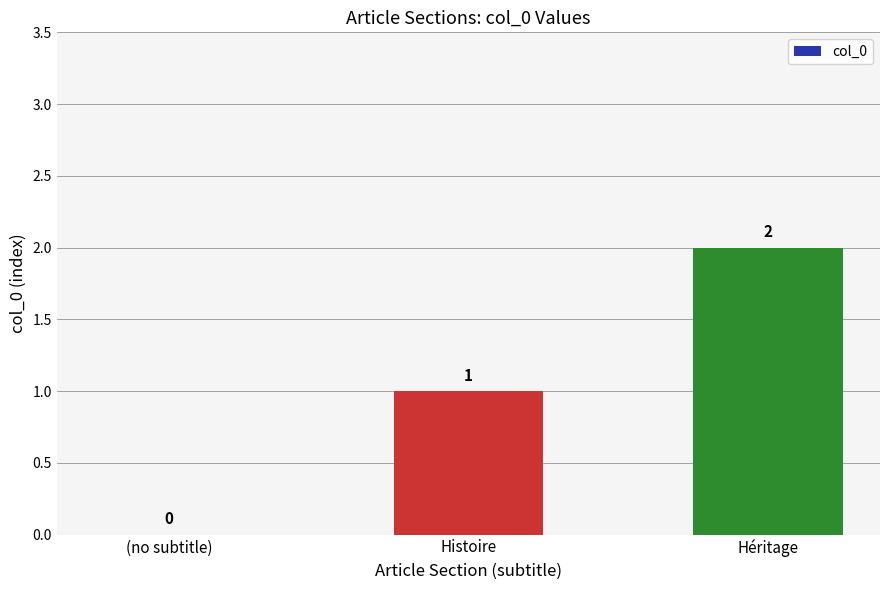

Count the values in the range 0 to 2.

3